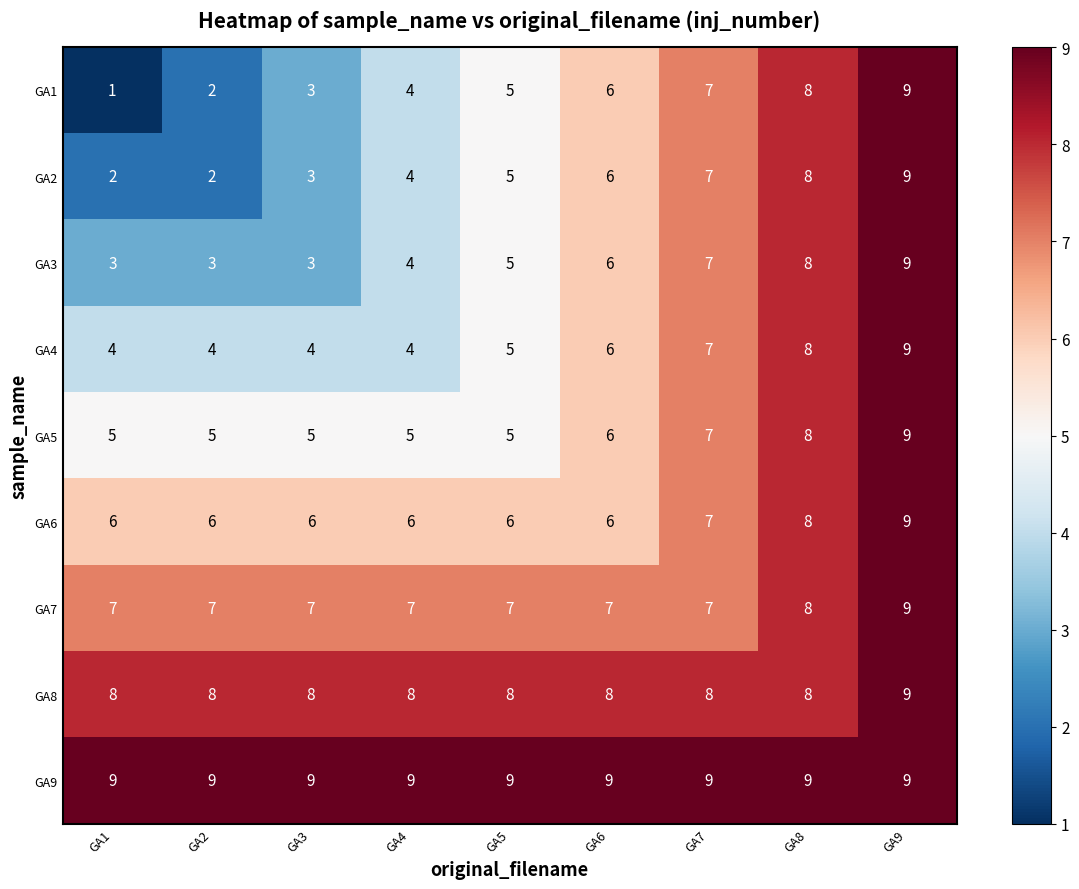

What is the sum of the GA8 values at GA7 and GA3?

16